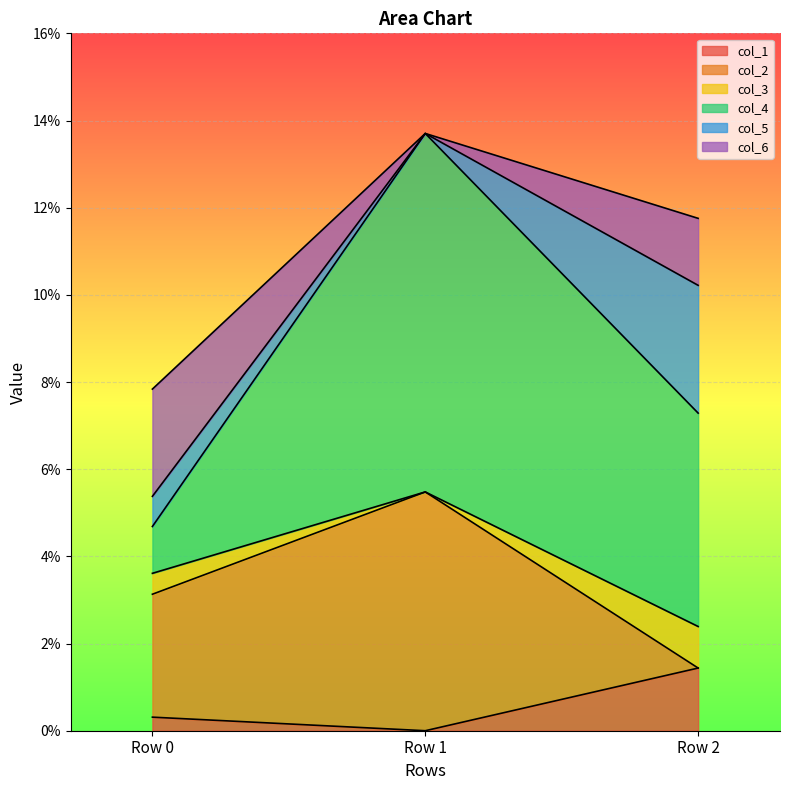

Does the chart display data point markers on the line(s)?

No